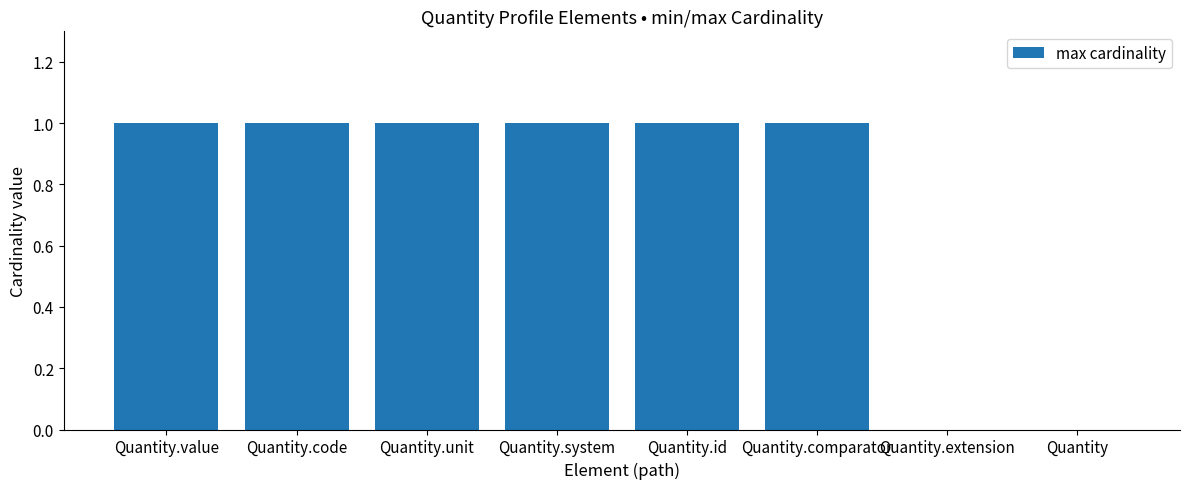

What is the average value?

1